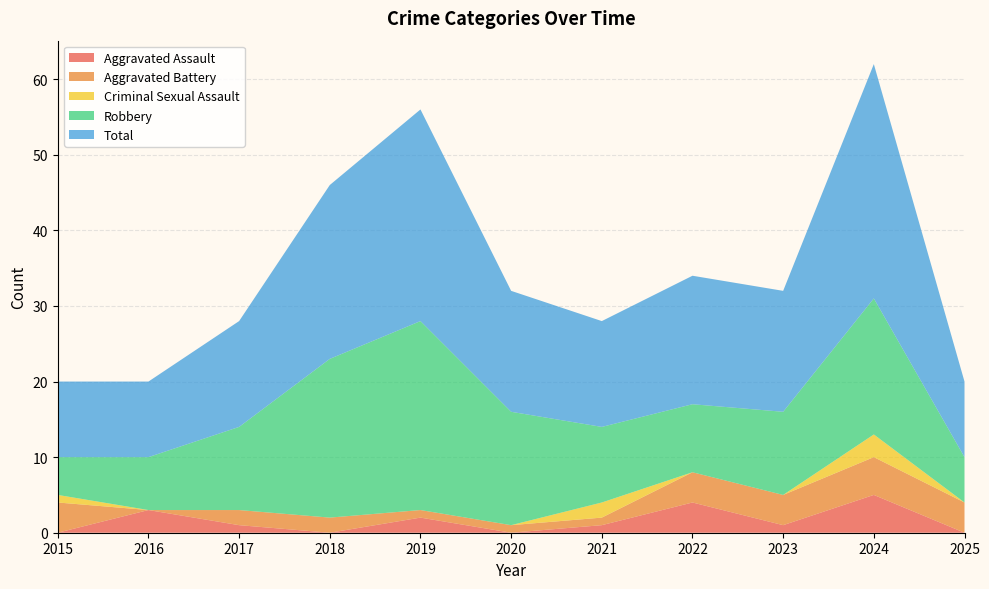

Reading right to left, transcribe all the data shown in this chart.

Aggravated Assault: 2025=0	2024=5	2023=1	2022=4	2021=1	2020=0	2019=2	2018=0	2017=1	2016=3	2015=0
Aggravated Battery: 2025=4	2024=5	2023=4	2022=4	2021=1	2020=1	2019=1	2018=2	2017=2	2016=0	2015=4
Criminal Sexual Assault: 2025=0	2024=3	2023=0	2022=0	2021=2	2020=0	2019=0	2018=0	2017=0	2016=0	2015=1
Robbery: 2025=6	2024=18	2023=11	2022=9	2021=10	2020=15	2019=25	2018=21	2017=11	2016=7	2015=5
Total: 2025=10	2024=31	2023=16	2022=17	2021=14	2020=16	2019=28	2018=23	2017=14	2016=10	2015=10